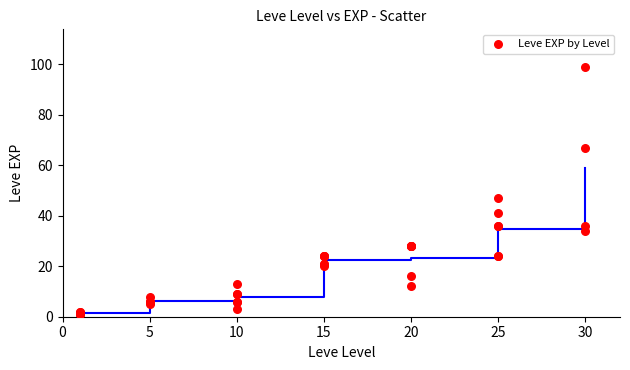

What Y value in the scatter plot is closest to 50?

47